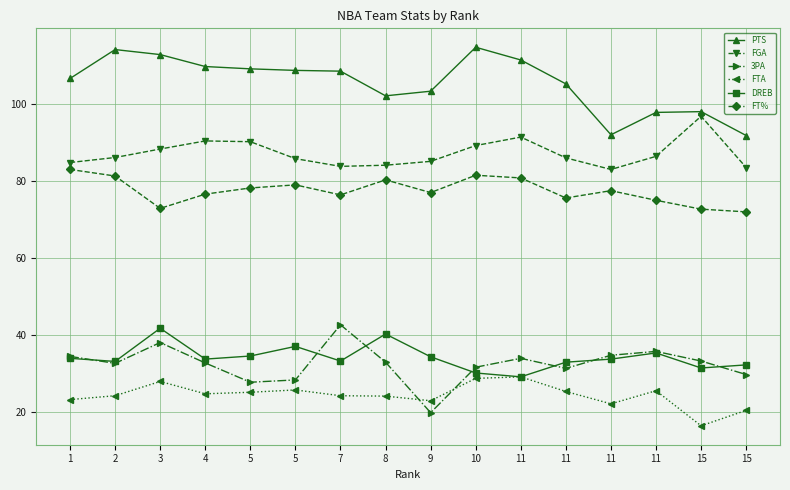

What are all the series names shown in the legend?

PTS, FGA, 3PA, FTA, DREB, FT%